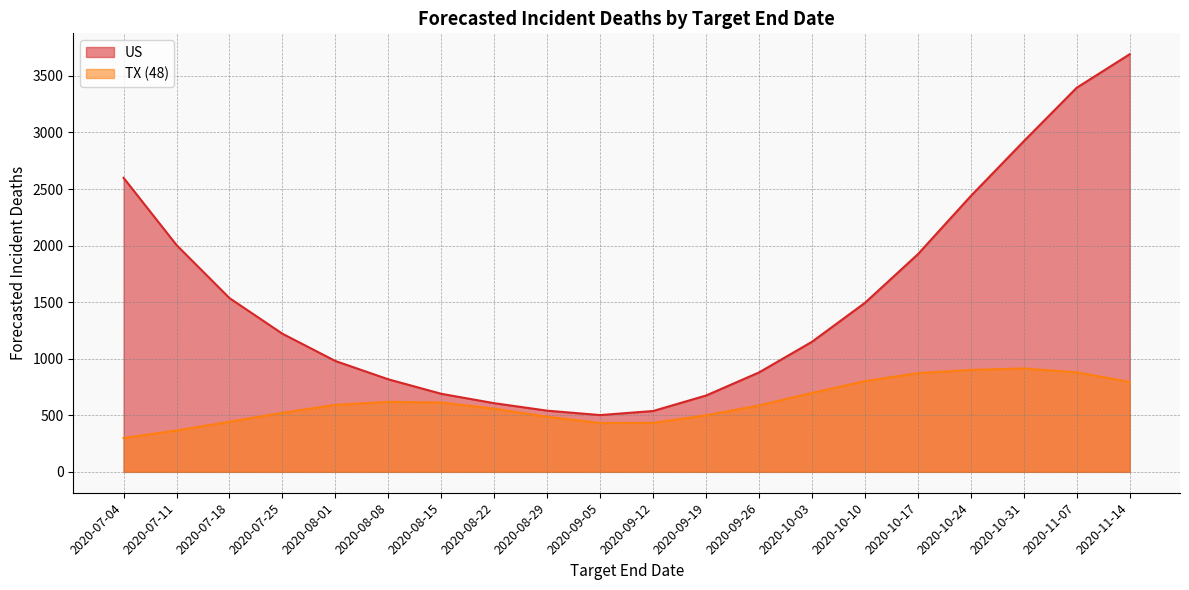

True or false: TX (48) and US cross at least once.

False